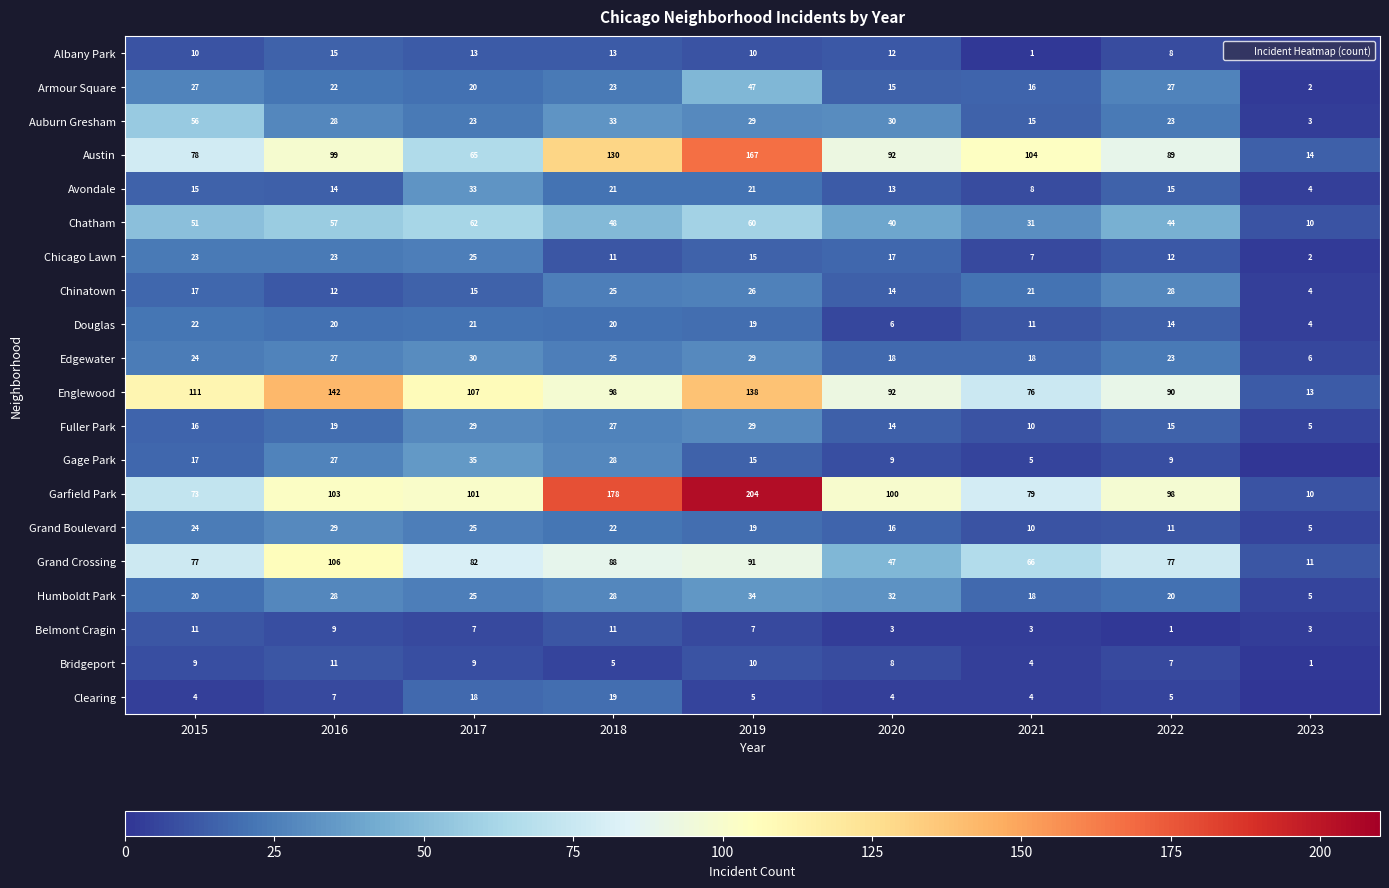

What is the highest value of the Fuller Park series?

29